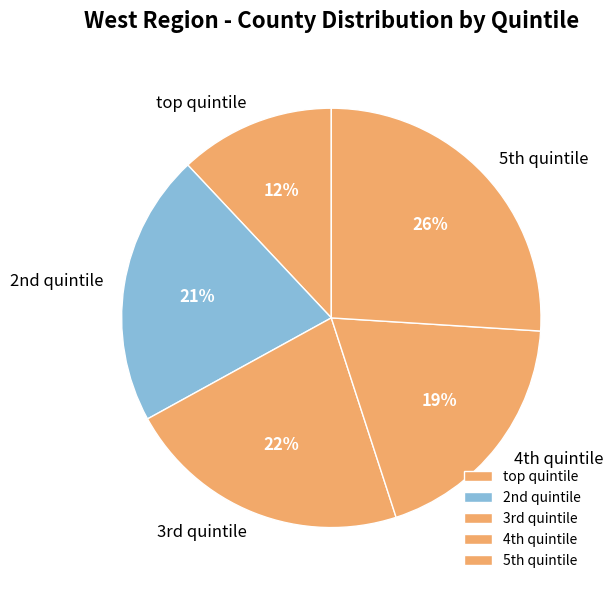

To the nearest percent, what is the average slice percentage?

20%